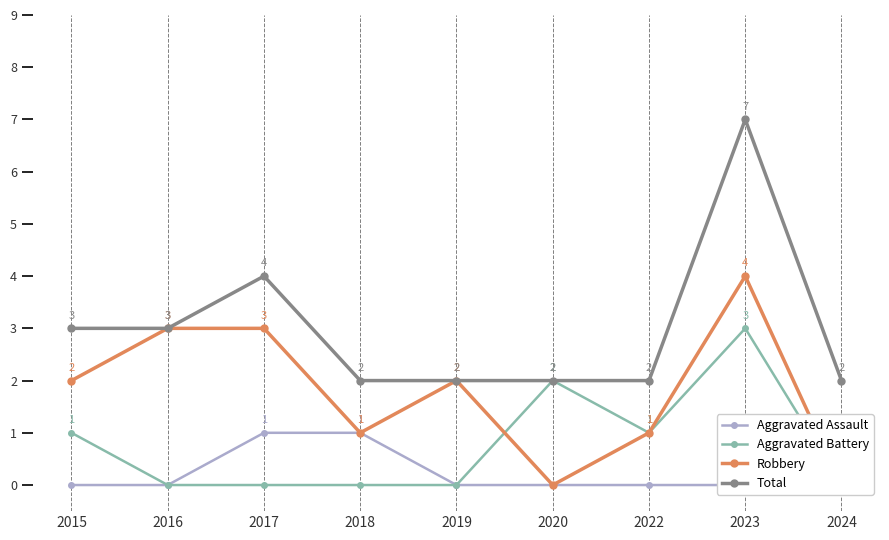

What are all the series names shown in the legend?

Aggravated Assault, Aggravated Battery, Robbery, Total